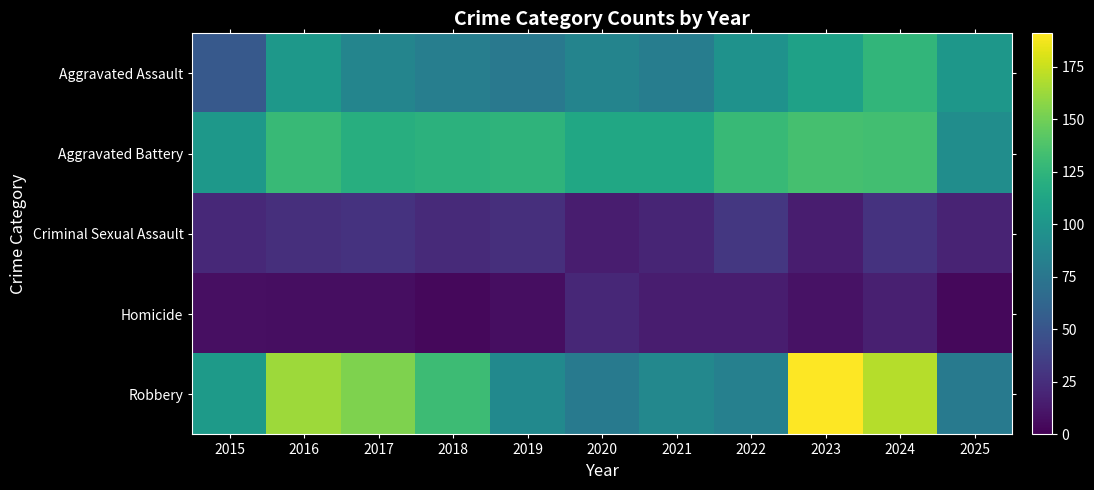

Reading left to right, transcribe all the data shown in this chart.

Aggravated Assault: 2015=53	2016=102	2017=87	2018=82	2019=77	2020=86	2021=81	2022=97	2023=109	2024=126	2025=101
Aggravated Battery: 2015=102	2016=129	2017=120	2018=123	2019=124	2020=114	2021=114	2022=129	2023=135	2024=133	2025=94
Criminal Sexual Assault: 2015=22	2016=26	2017=28	2018=23	2019=26	2020=15	2021=20	2022=31	2023=15	2024=28	2025=19
Homicide: 2015=8	2016=7	2017=7	2018=4	2019=7	2020=21	2021=15	2022=15	2023=9	2024=17	2025=4
Robbery: 2015=104	2016=163	2017=154	2018=131	2019=91	2020=78	2021=89	2022=83	2023=191	2024=170	2025=78